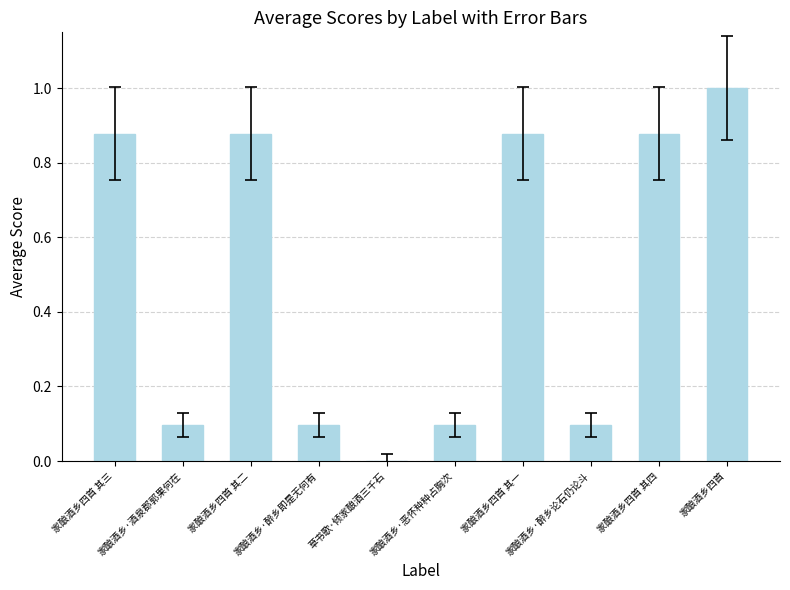

Count the number of values greater than 0.

9